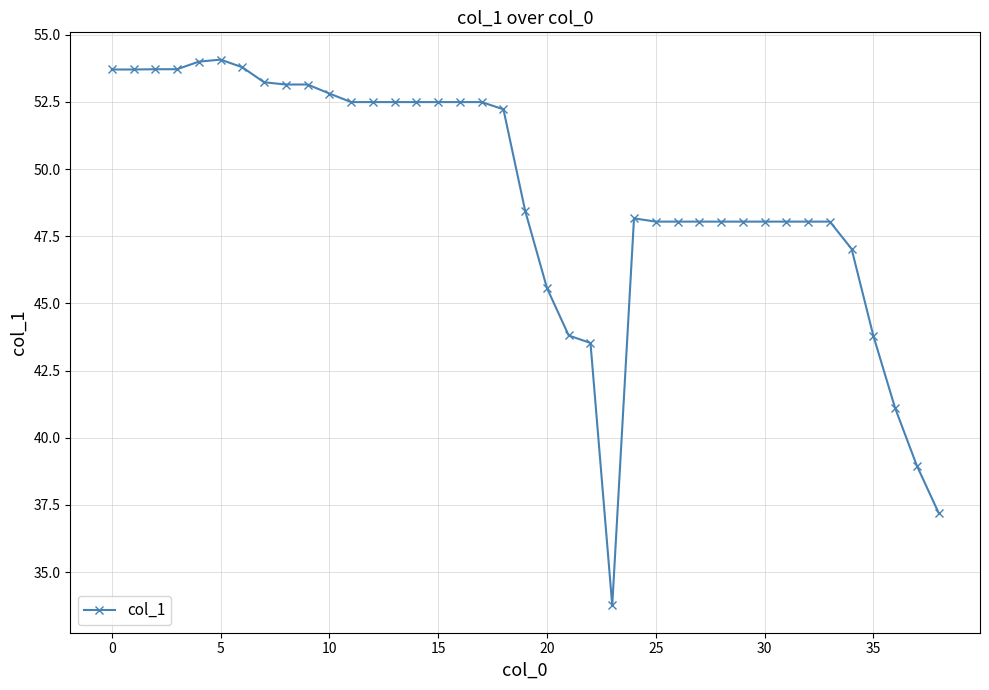

What is the maximum value shown in the chart?

54.1